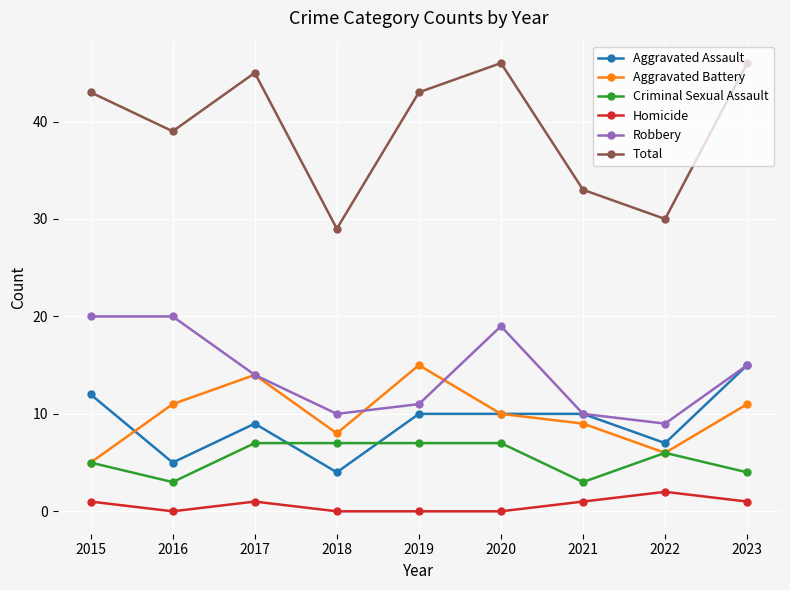

What is the maximum value shown in the chart?

46